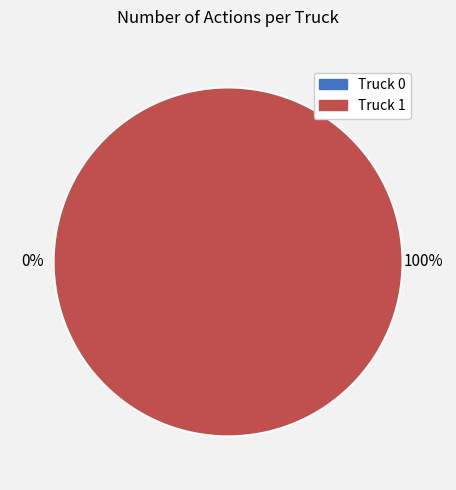

What is the largest slice in the pie chart?

Truck 1